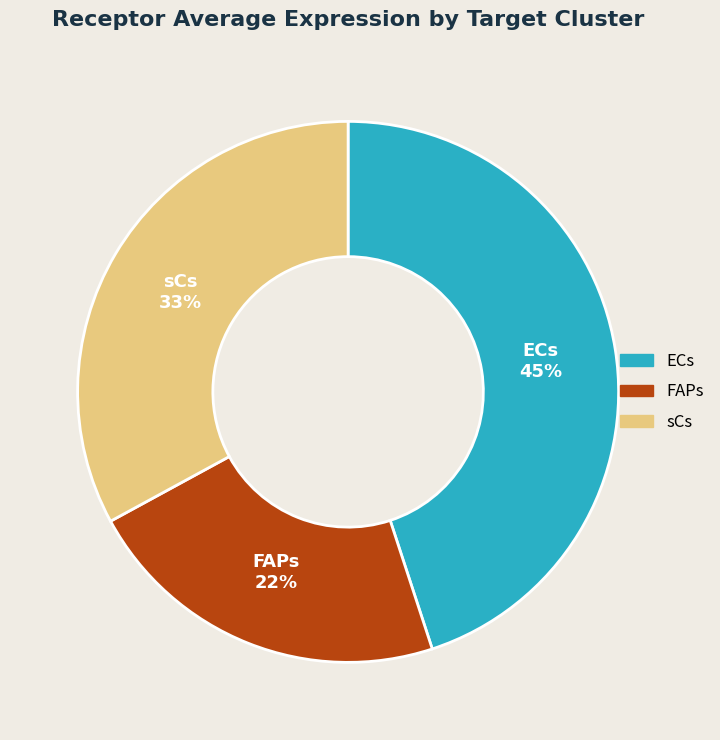

Approximately how many times larger is the value at sCs compared to FAPs?

1.5